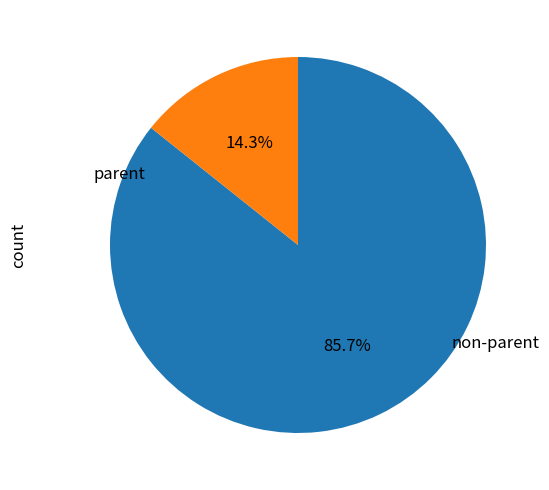

Count the number of slices in the pie.

2